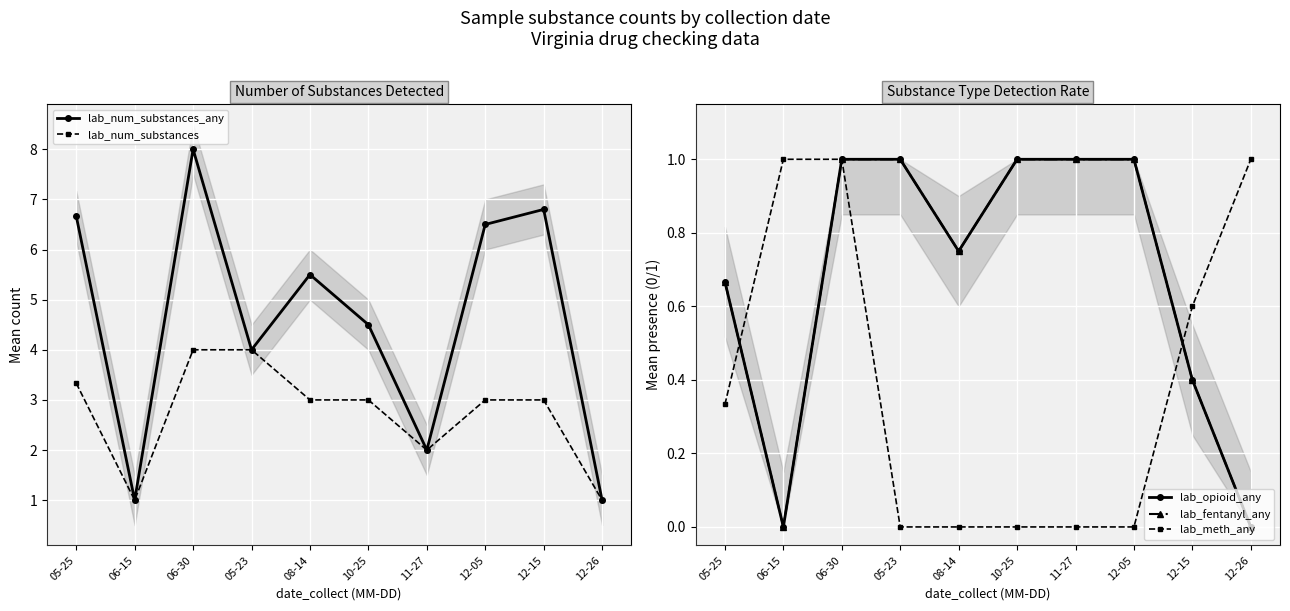

How many lines are shown in the chart?

5